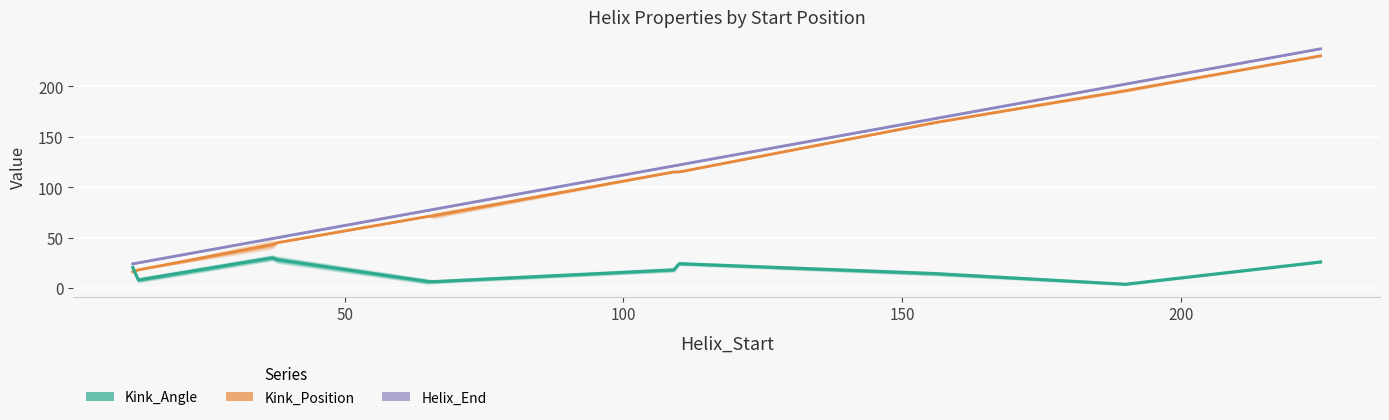

How many data points does each series have?

11